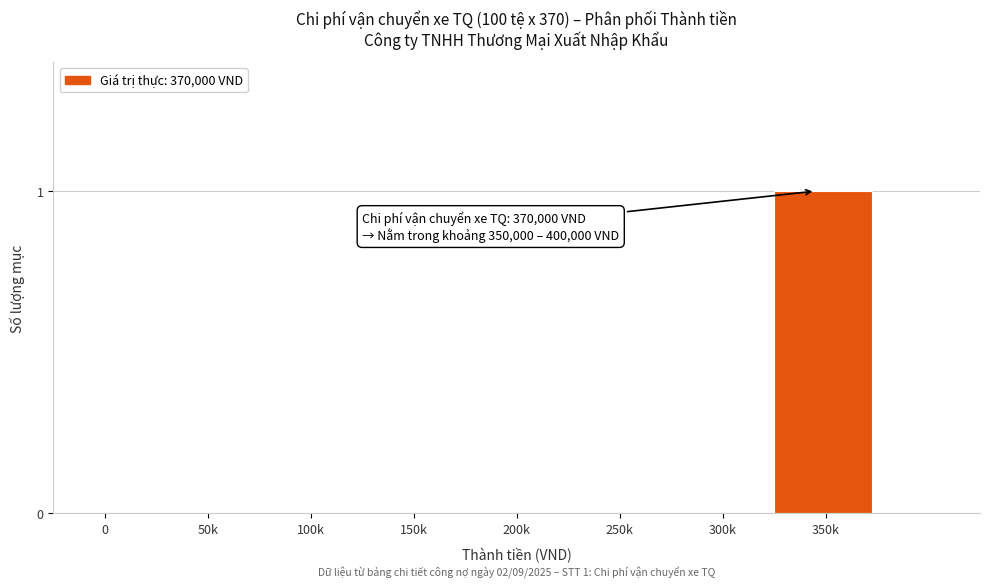

Reading left to right, transcribe all the data shown in this chart.

0=0	50k=0	100k=0	150k=0	200k=0	250k=0	300k=0	350k=1